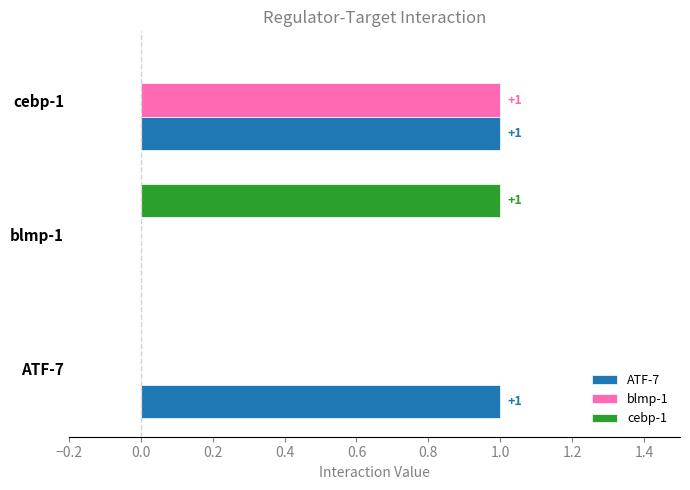

At which label does cebp-1 reach its peak?

blmp-1